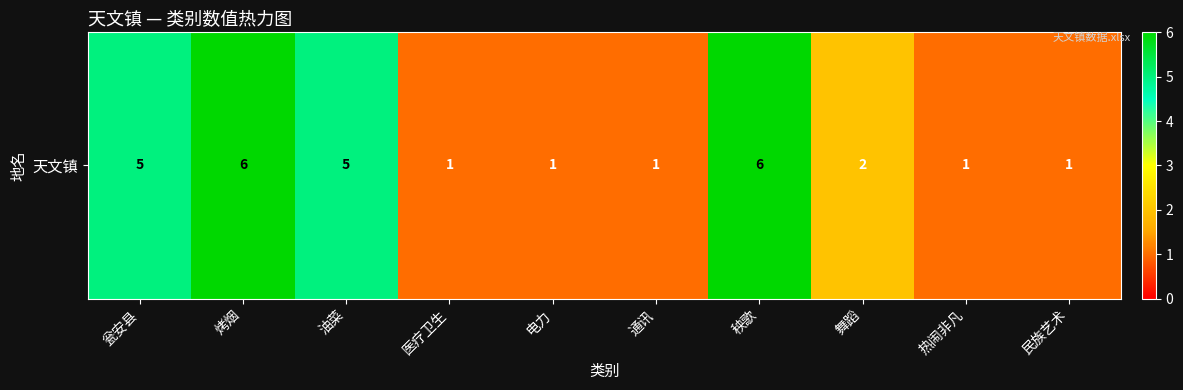

List the labels in order of value, smallest first.

医疗卫生, 电力, 通讯, 热闹非凡, 民族艺术, 舞蹈, 瓮安县, 油菜, 烤烟, 秧歌